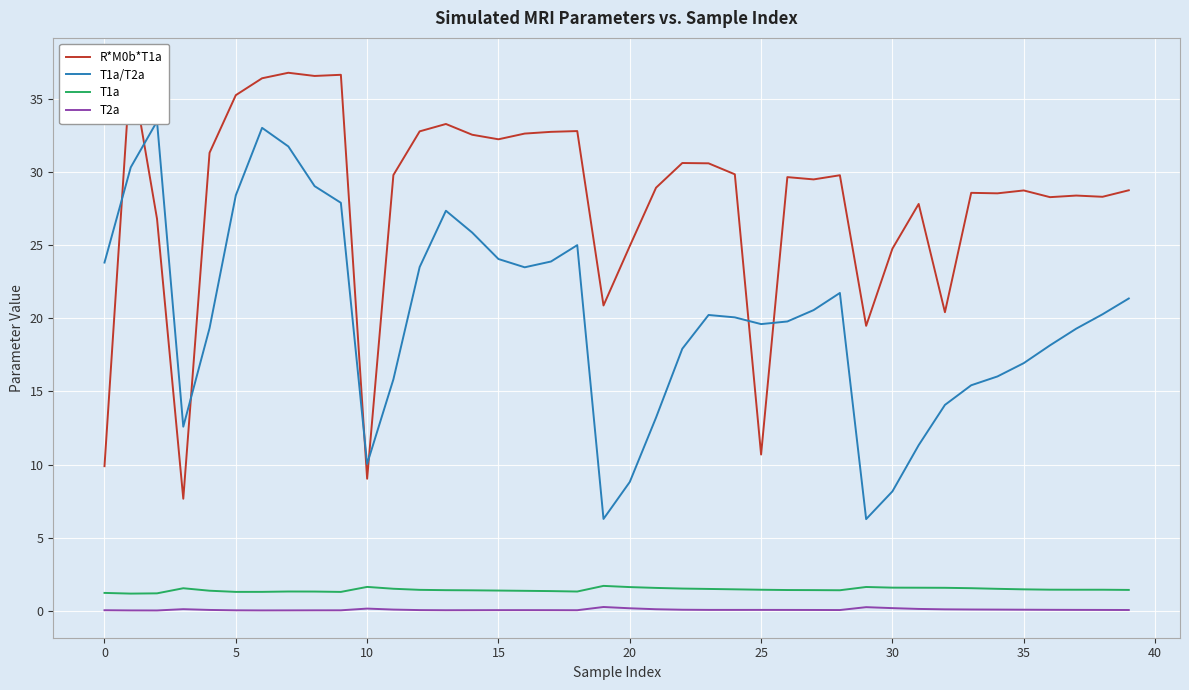

How many intersections are there between R*M0b*T1a and T1a/T2a?

7